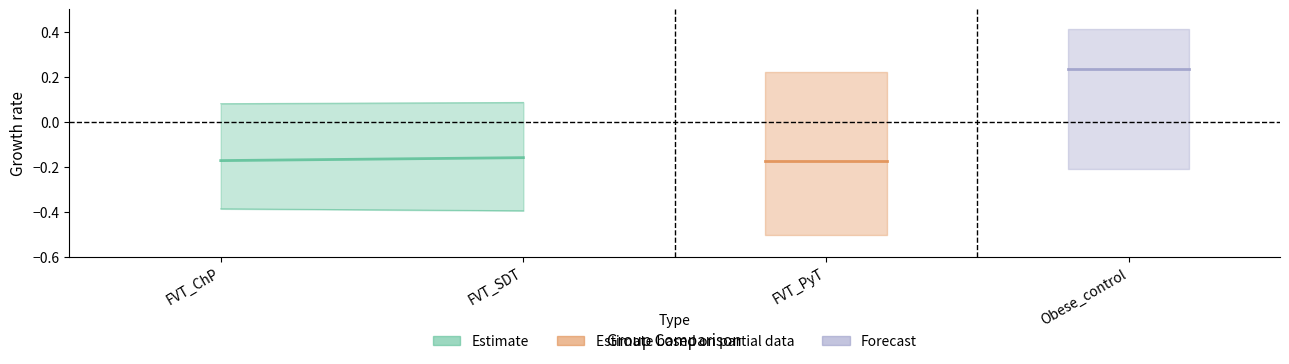

Which label corresponds to the largest value in the chart?

Obese_control